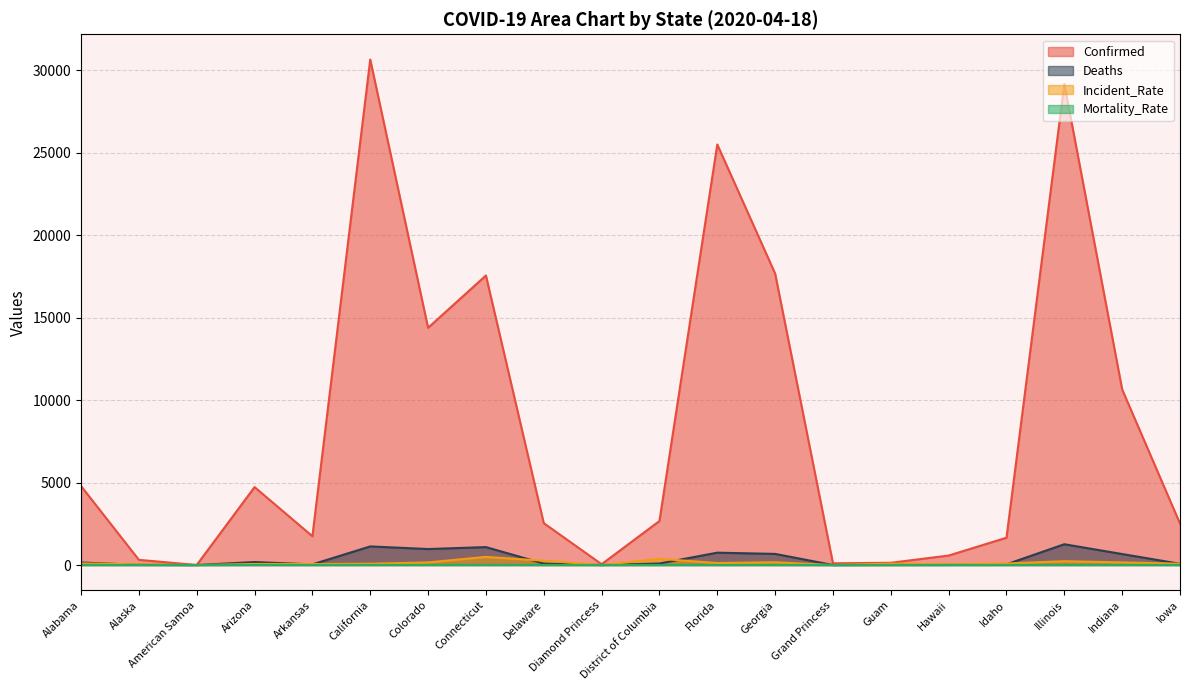

True or false: Incident_Rate has more than 2 interior local peaks.

True